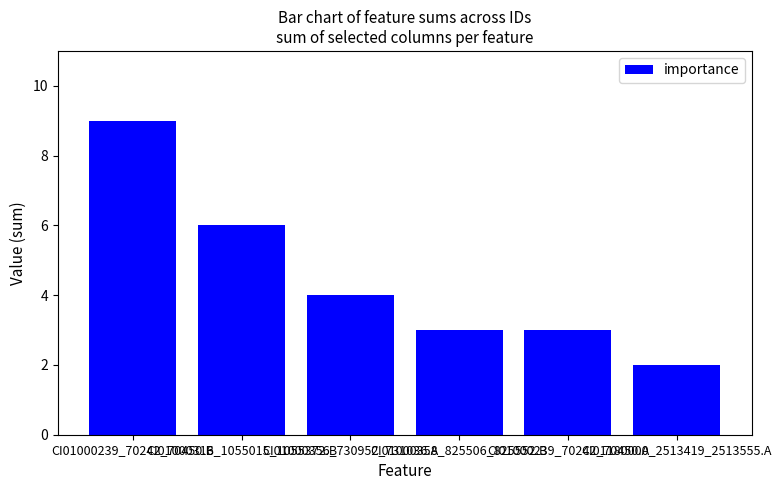

What is the value of the 1st bar from the left?

9